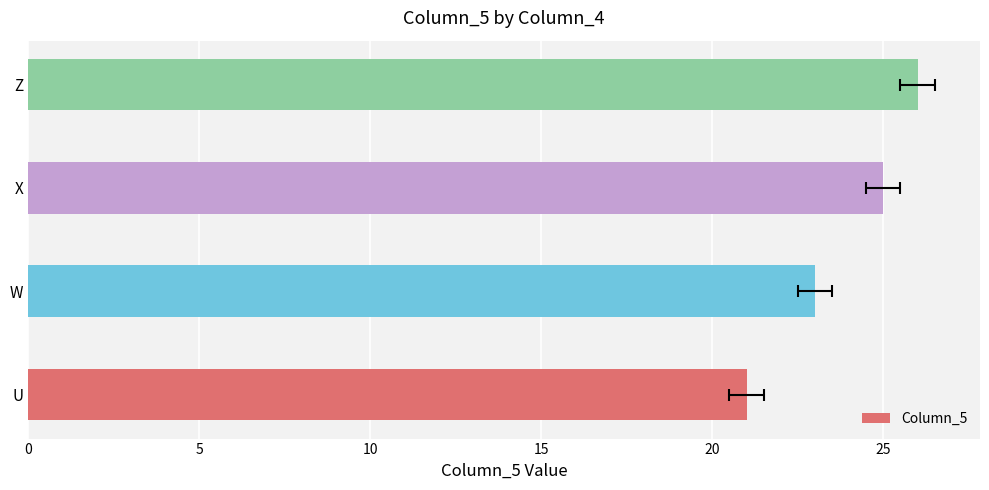

Is it true that the value at Z is 35?

False